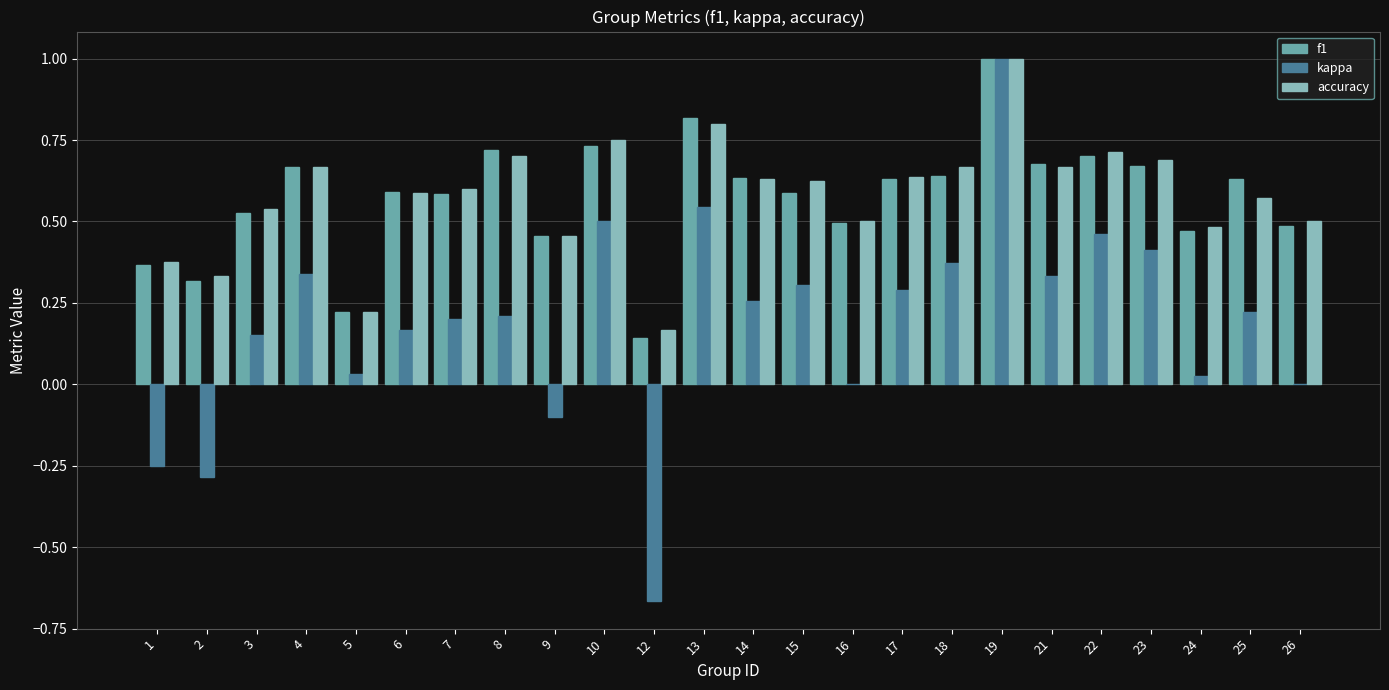

The value of accuracy at 18 is 0.7. True or false?

True